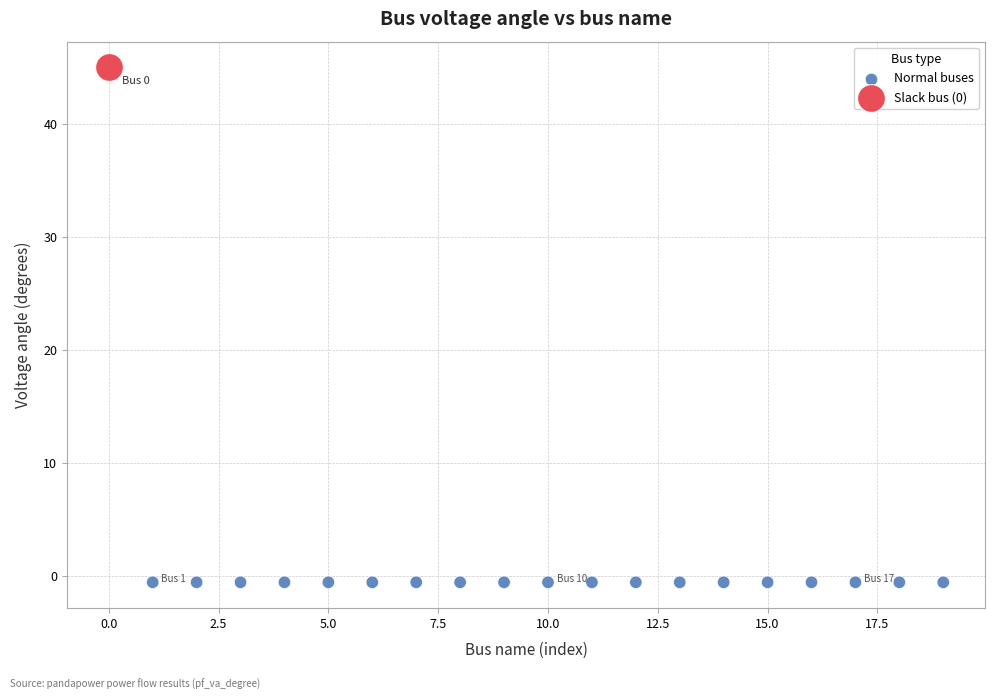

Which series reaches the minimum Y coordinate?

Normal buses